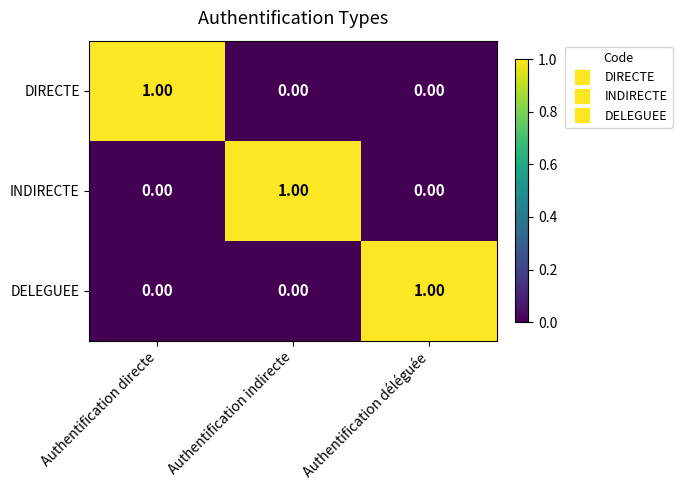

Reading right to left, list all the values displayed in this chart.

DIRECTE: Authentification déléguée=0	Authentification indirecte=0	Authentification directe=1
INDIRECTE: Authentification déléguée=0	Authentification indirecte=1	Authentification directe=0
DELEGUEE: Authentification déléguée=1	Authentification indirecte=0	Authentification directe=0